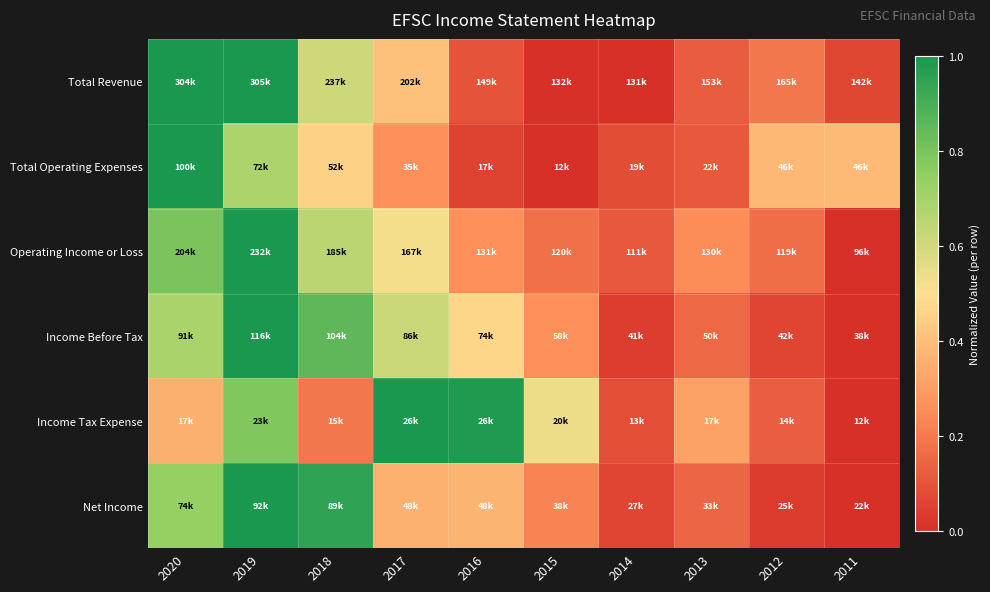

What is the difference between the highest and lowest values at 2019?

0.3